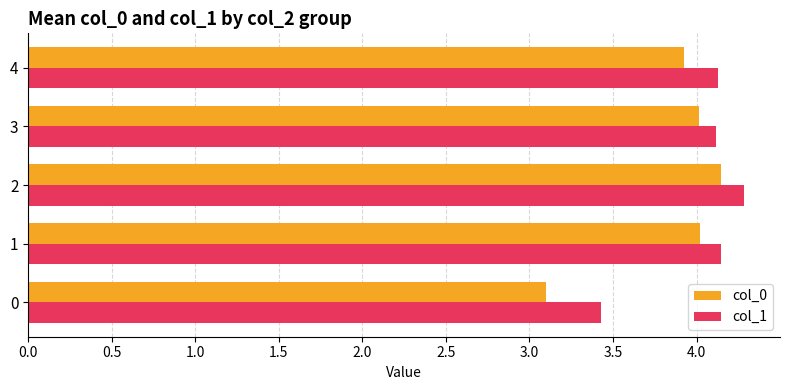

Which series changed the most between 0 and 2?

col_0